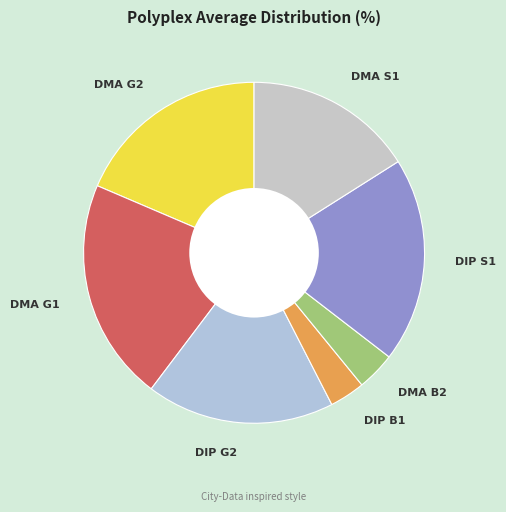

Is the sum of DMA G2 and DMA S1 greater than half?

No